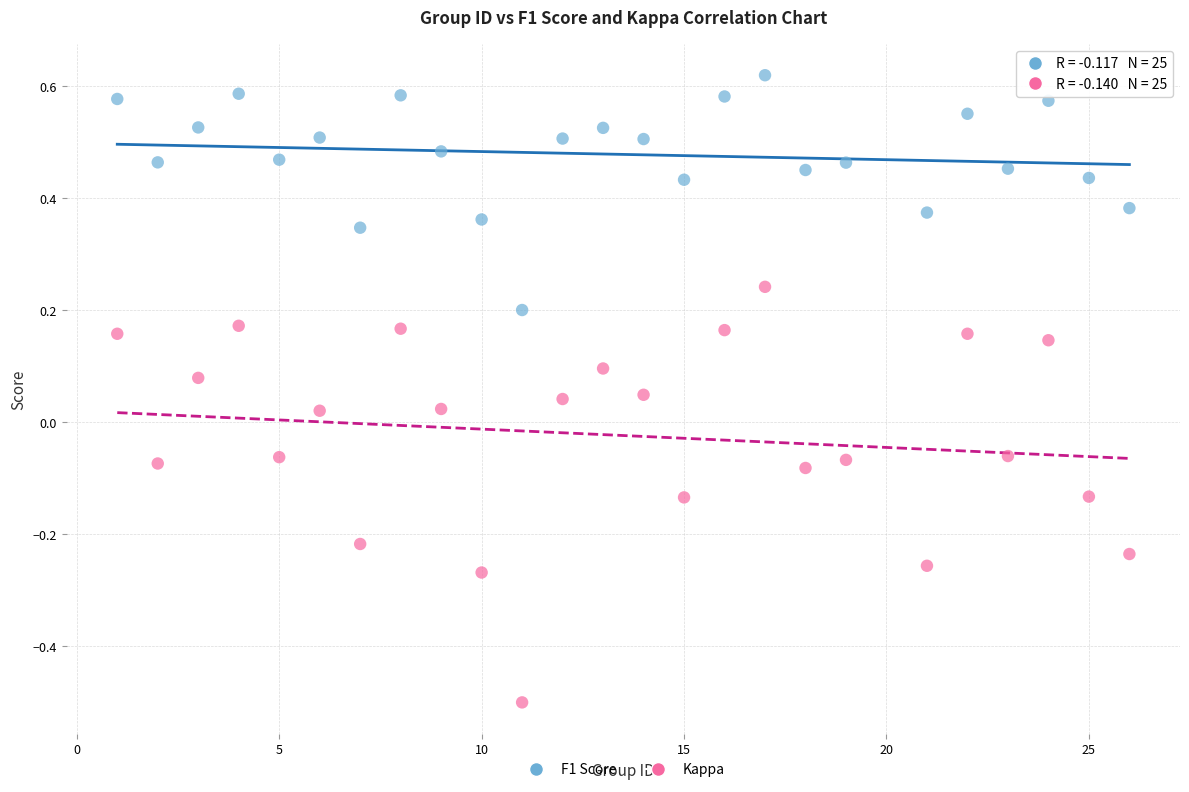

Which series has the widest spread of Y values?

Kappa